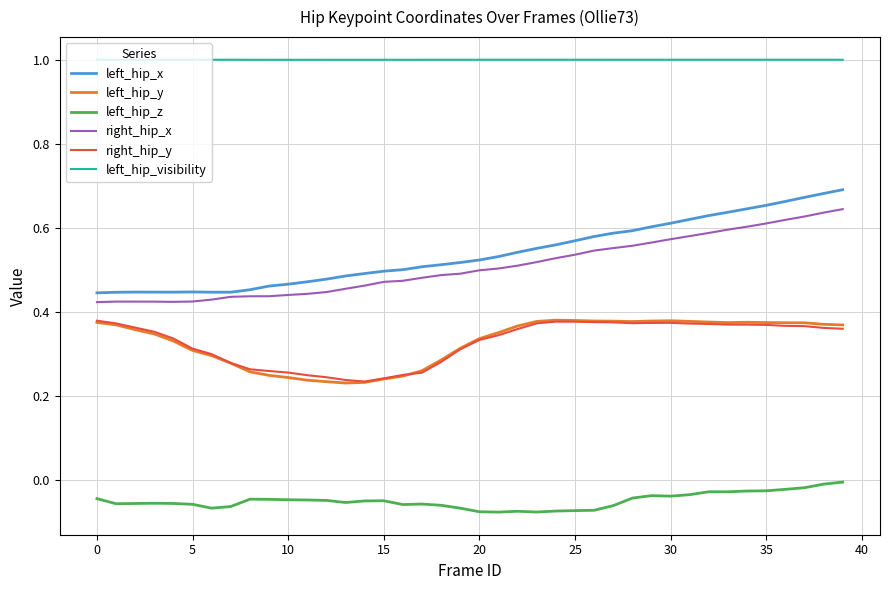

What is the sum of all left_hip_x values?

21.5